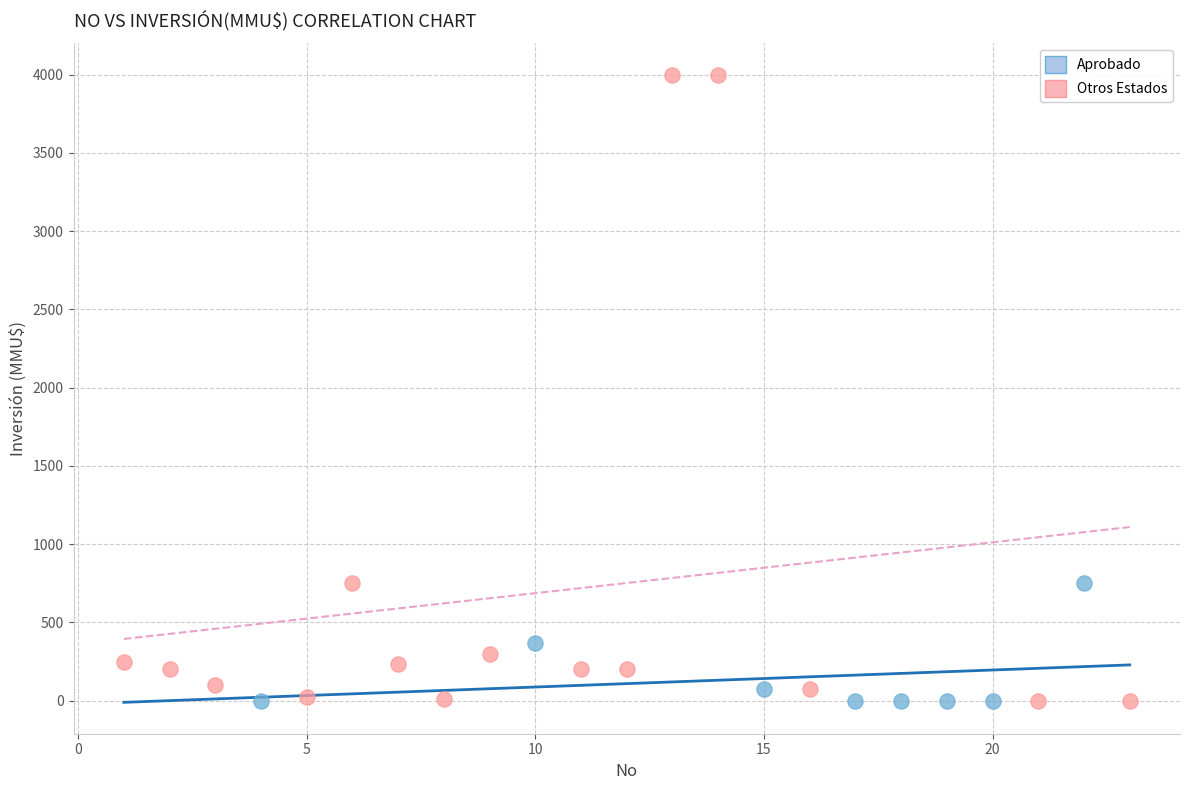

Which series reaches the maximum Y coordinate?

Otros Estados